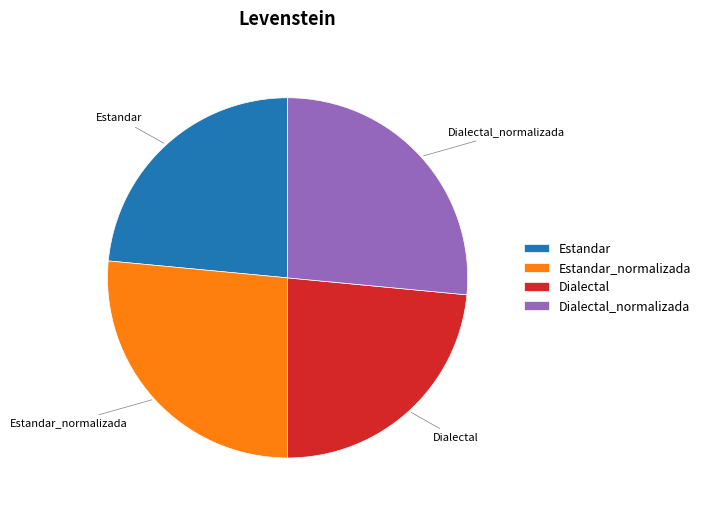

Is the sum of Dialectal_normalizada and Estandar_normalizada greater than half?

Yes